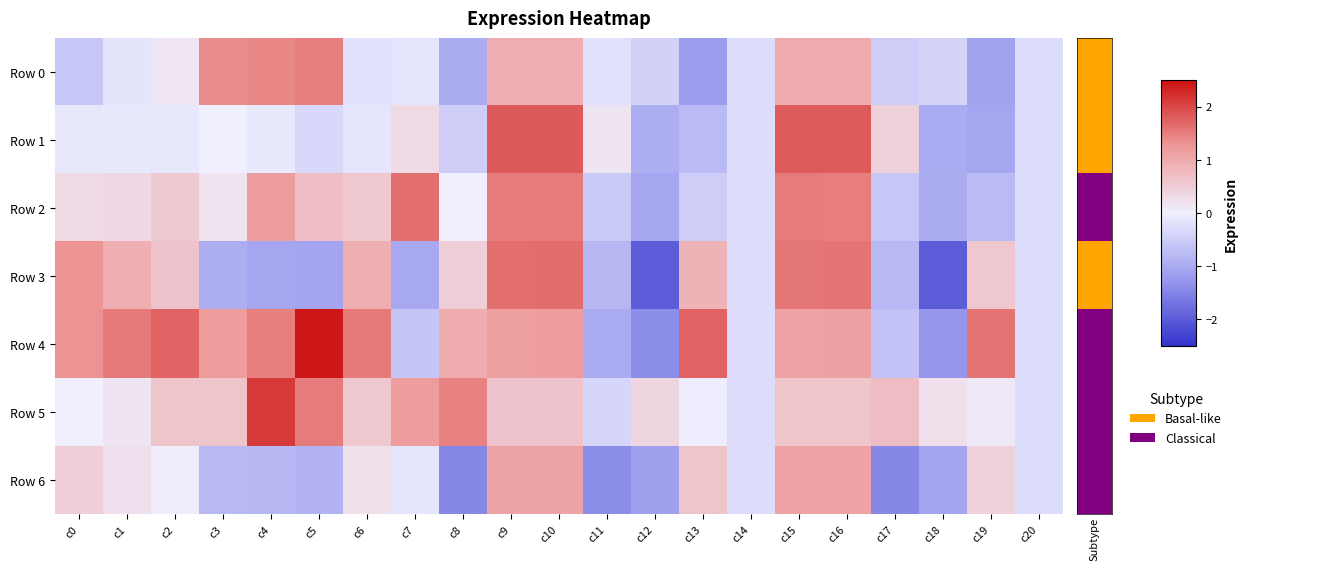

How many series are shown in this chart?

7